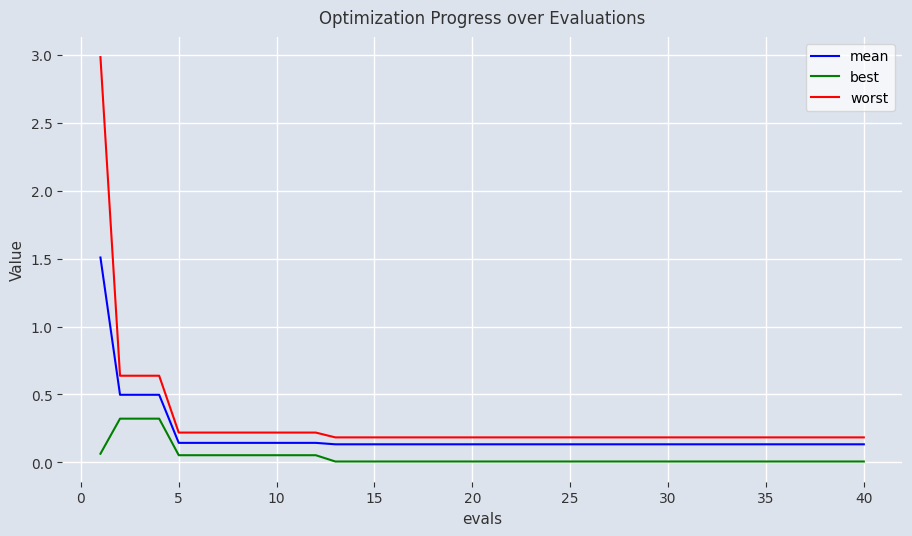

Which series has the widest spread of values?

worst